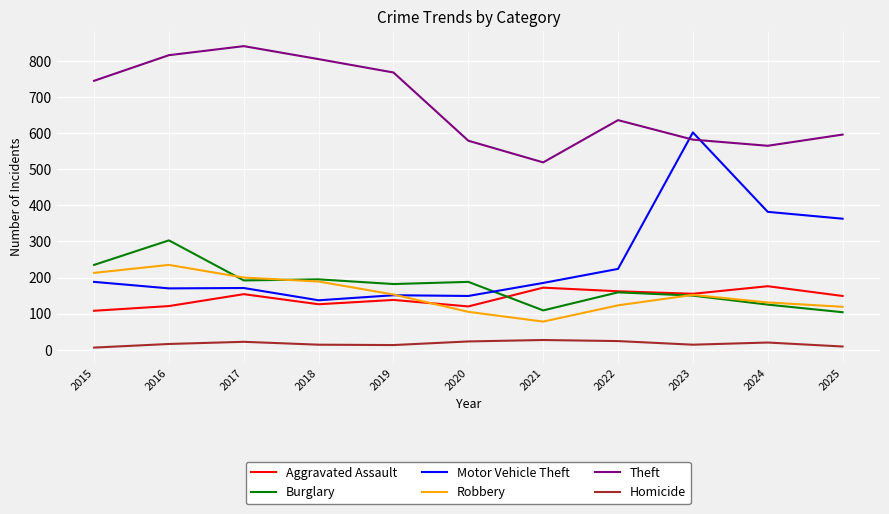

Where is the first local maximum for Theft?

2017